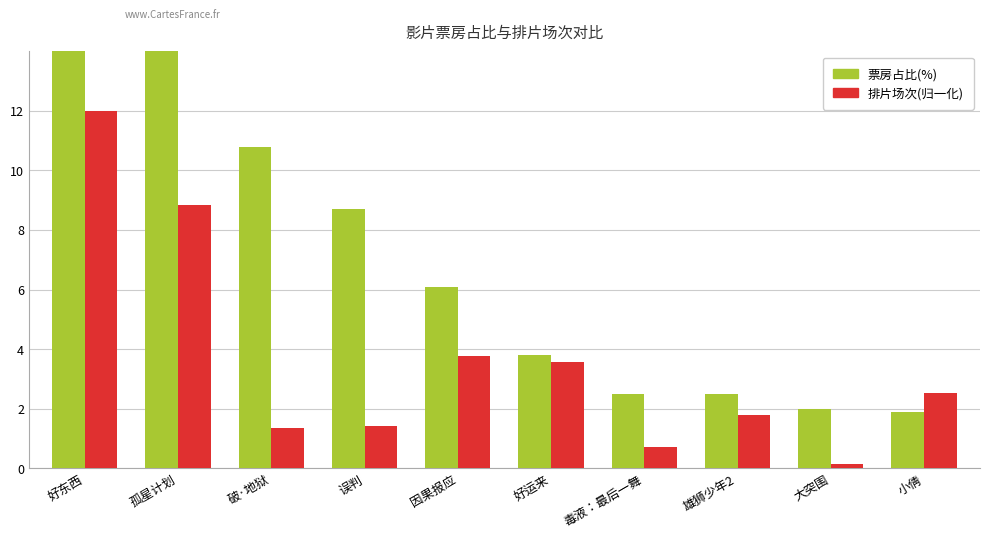

How many bars are there in total?

20